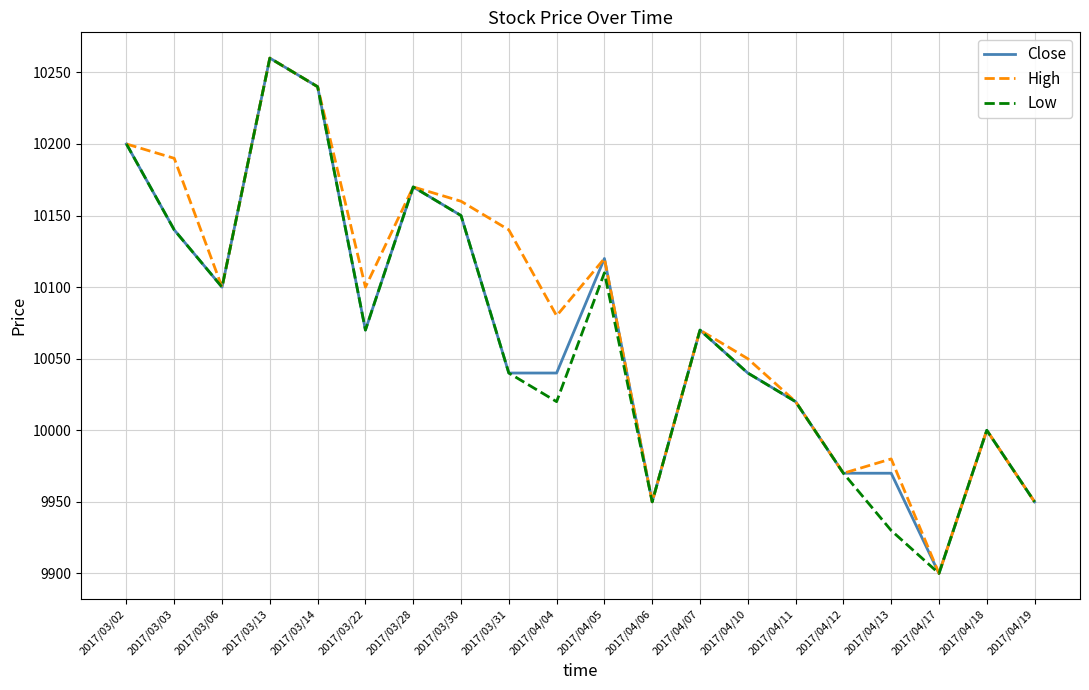

What is the minimum value for High?

9900